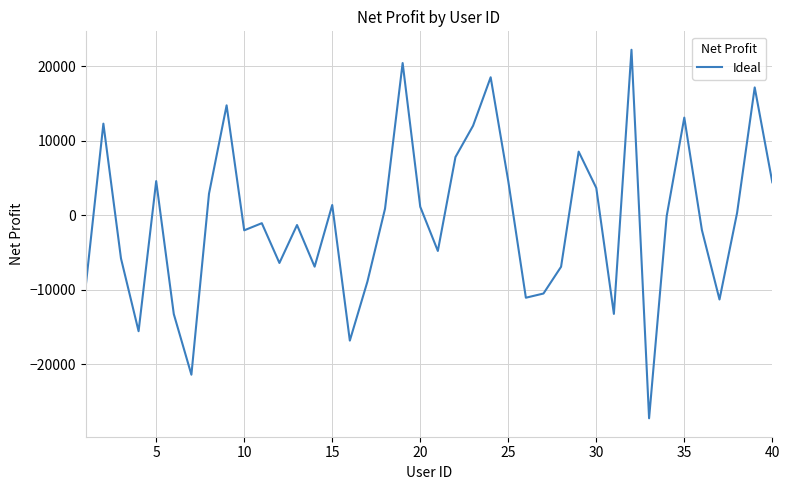

What is the difference between the maximum and minimum values?

49457.8